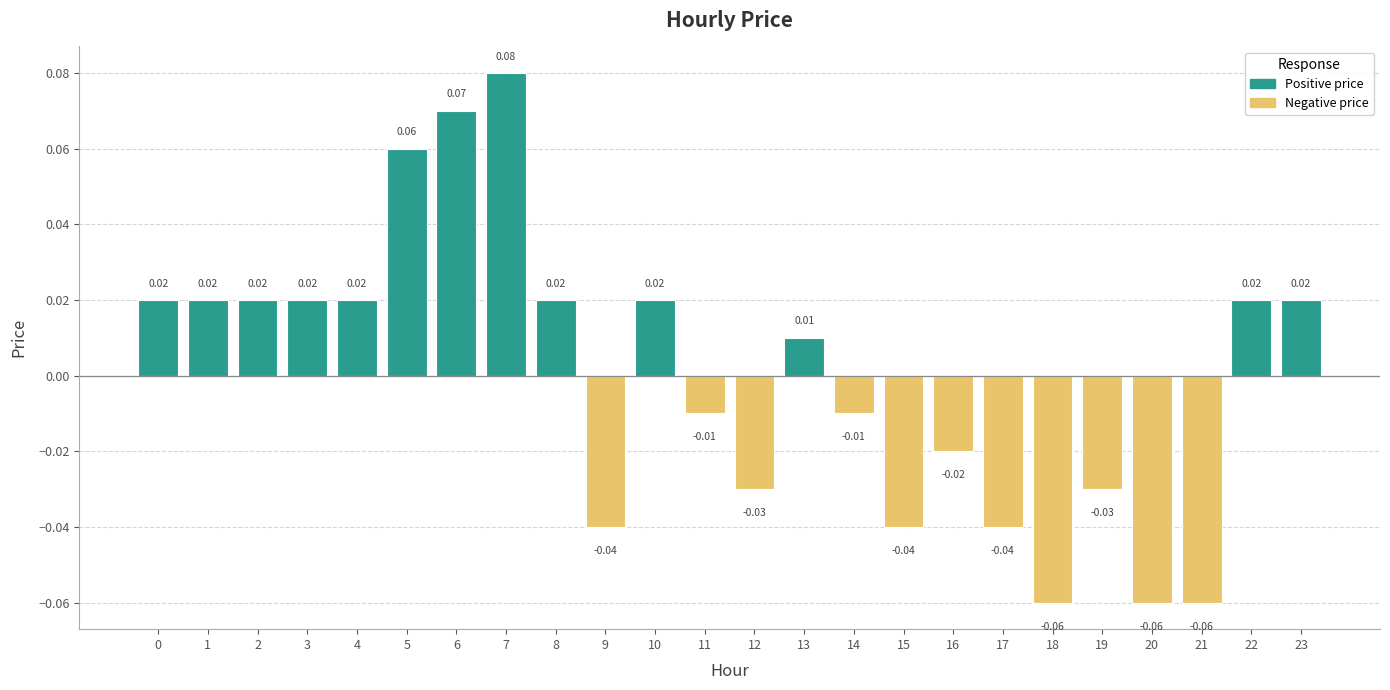

Which has a higher value, 21 or 13?

13